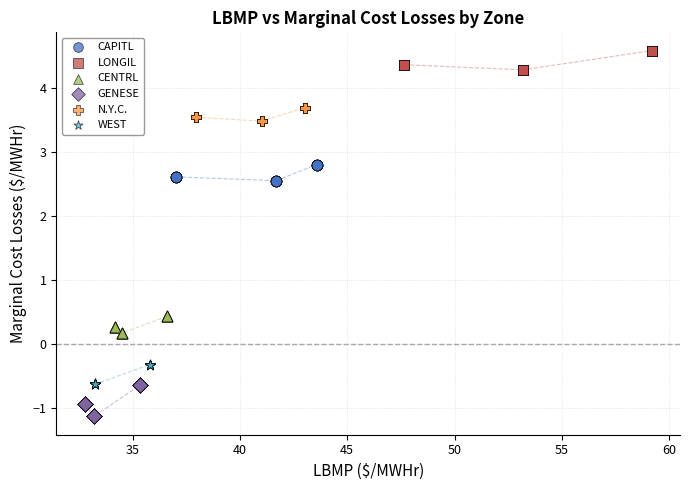

Which series has the largest Y range (max minus min)?

GENESE